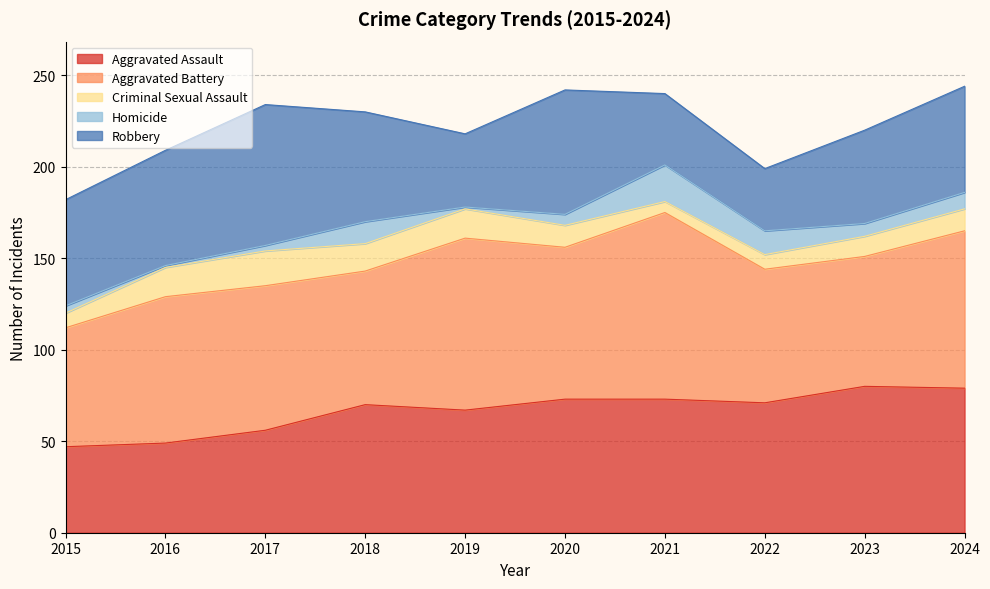

What are all the series names shown in the legend?

Aggravated Assault, Aggravated Battery, Criminal Sexual Assault, Homicide, Robbery